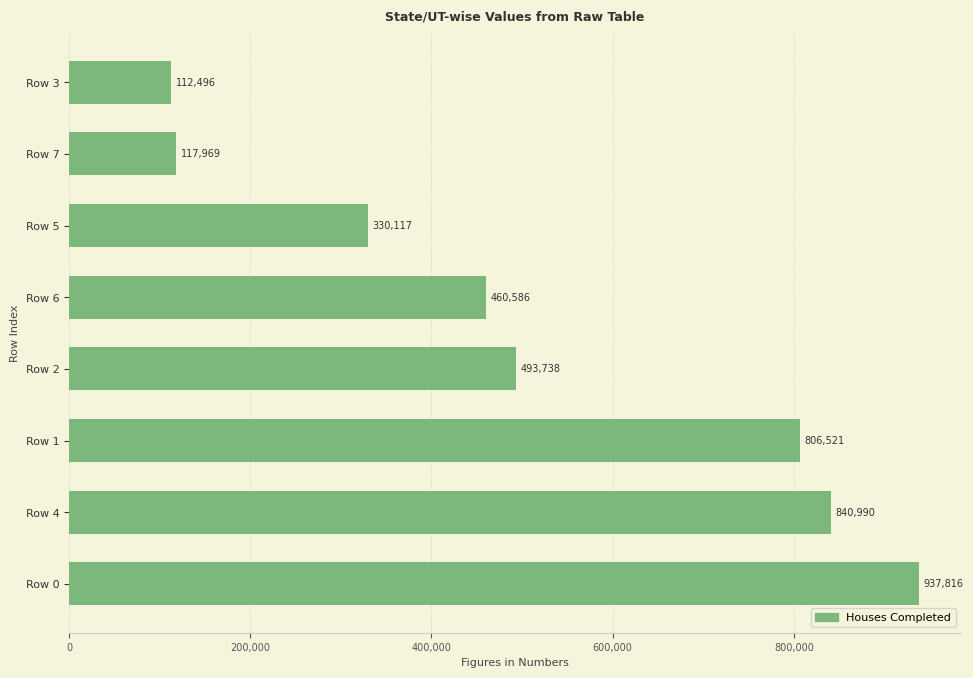

How many bars are there in total?

8